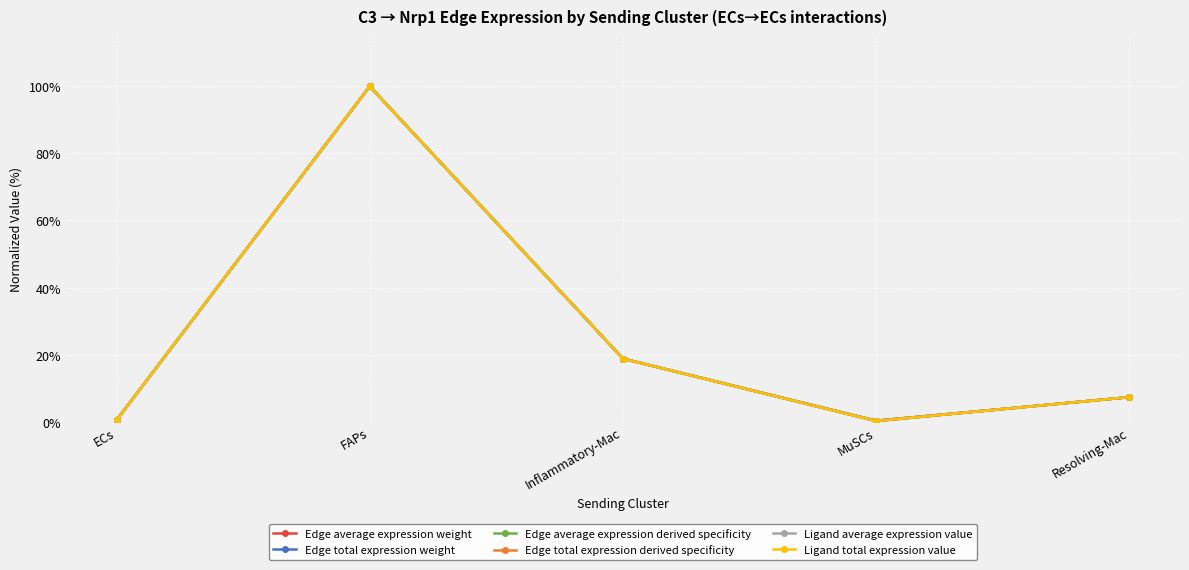

The Edge total expression derived specificity series shows 0.2 at Inflammatory-Mac. True or false?

True